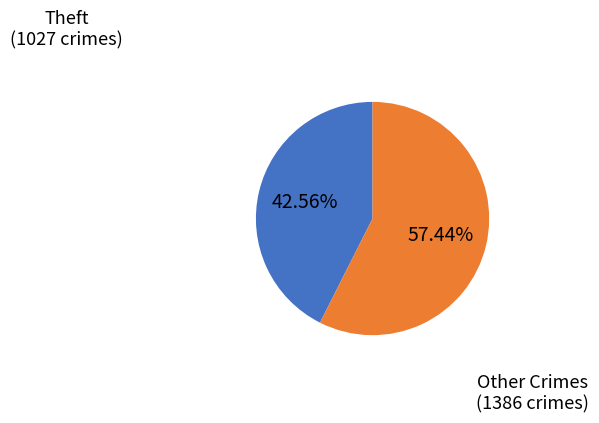

Is there a majority slice in this chart?

Yes